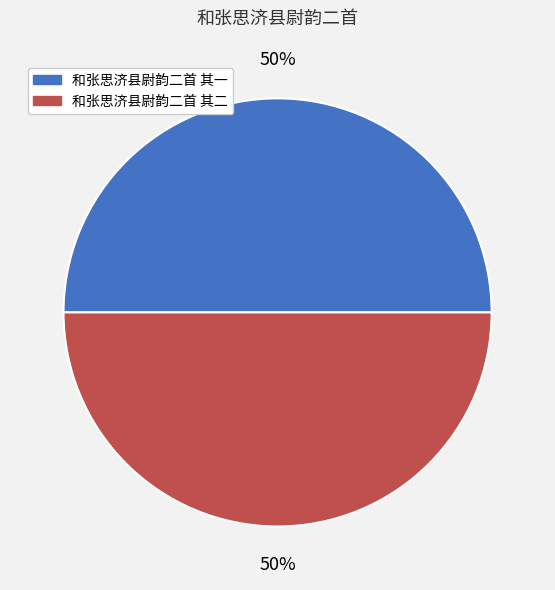

True or false: 和张思济县尉韵二首 其一 accounts for 41% of the total.

False